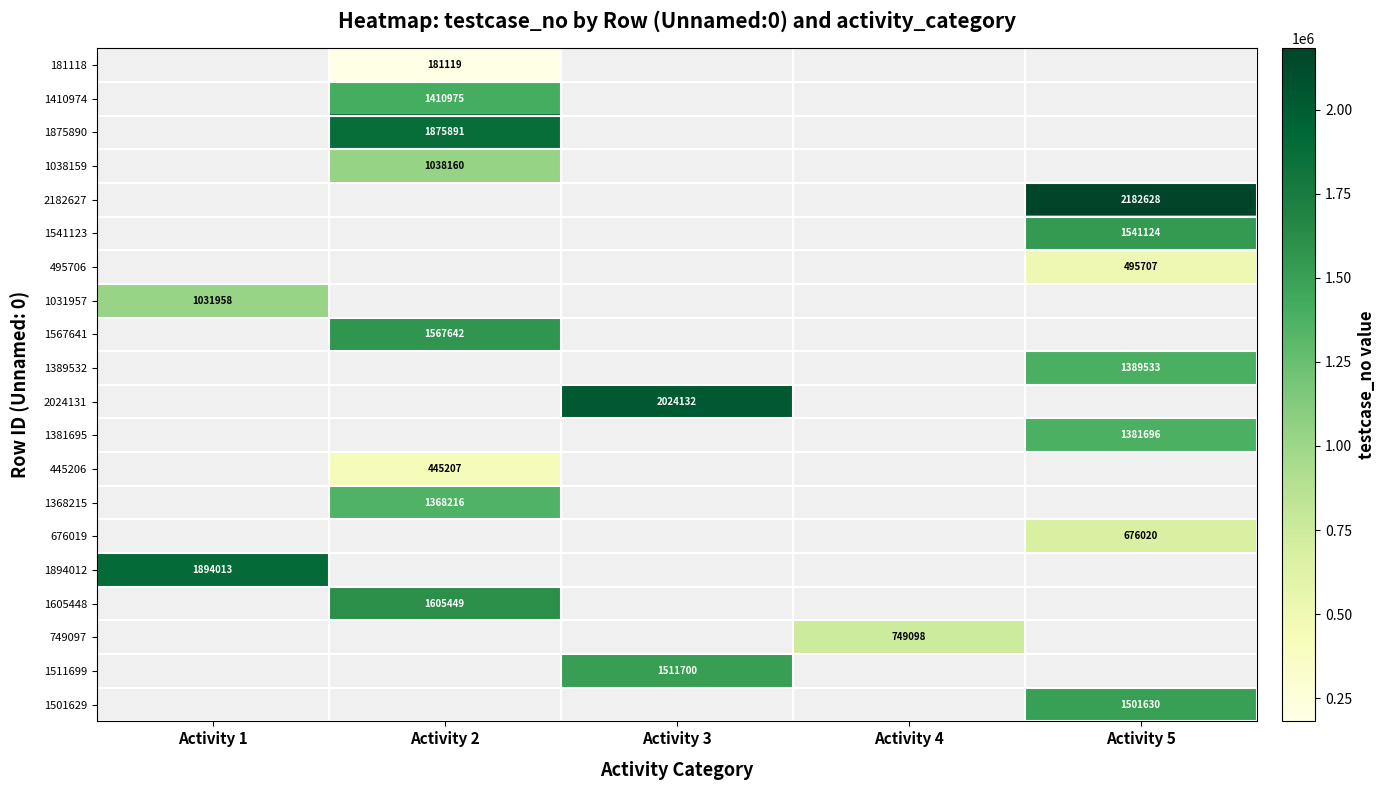

How many data points does each series have?

5